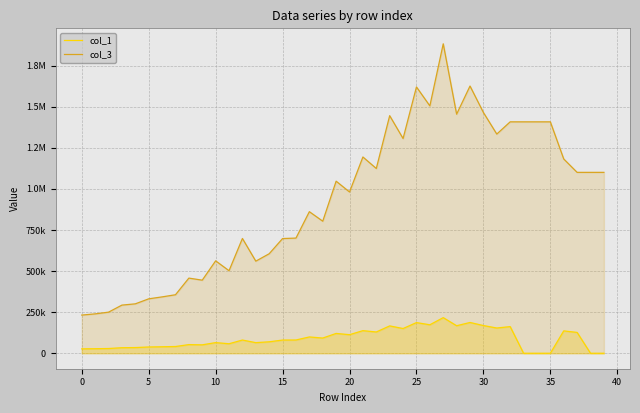

Does the chart display data point markers on the line(s)?

No